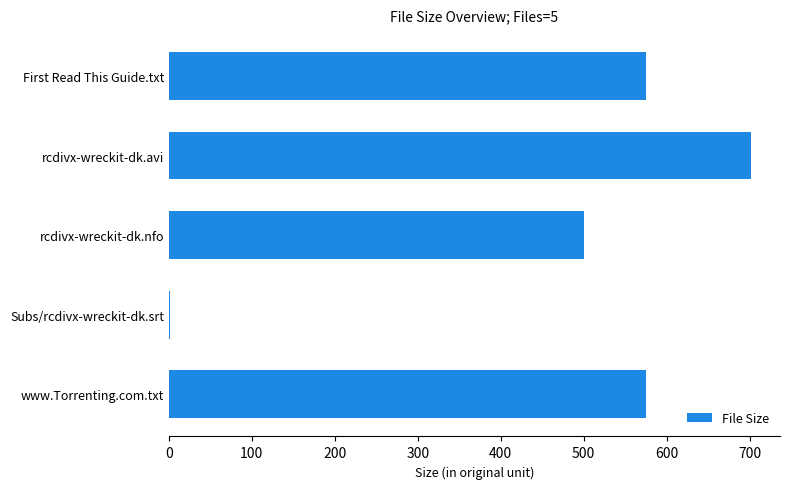

Is it true that the value at First Read This Guide.txt is 918.9?

False